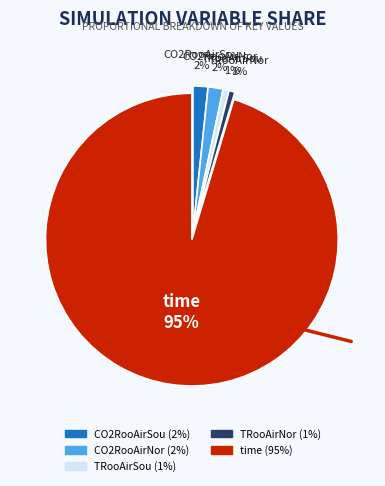

To the nearest percent, what is the average slice percentage?

20%